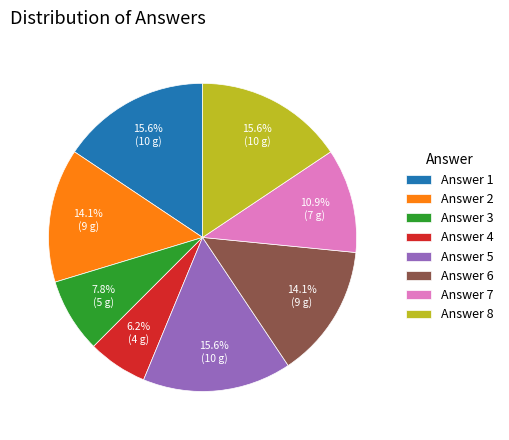

Combined, what portion of the pie is Answer 5 and Answer 3?

23.4%